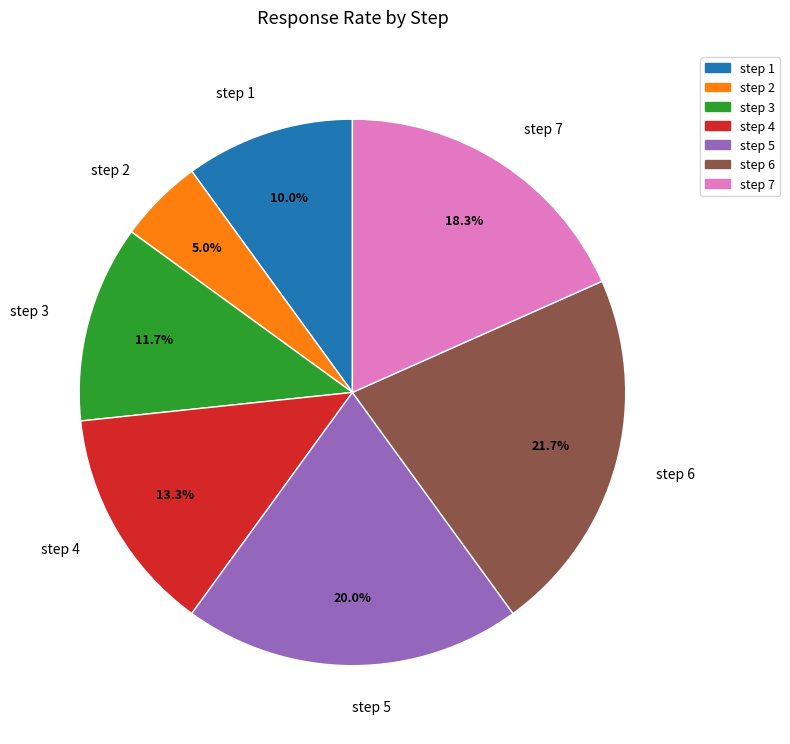

The step 3 slice represents 12% of the pie. True or false?

True